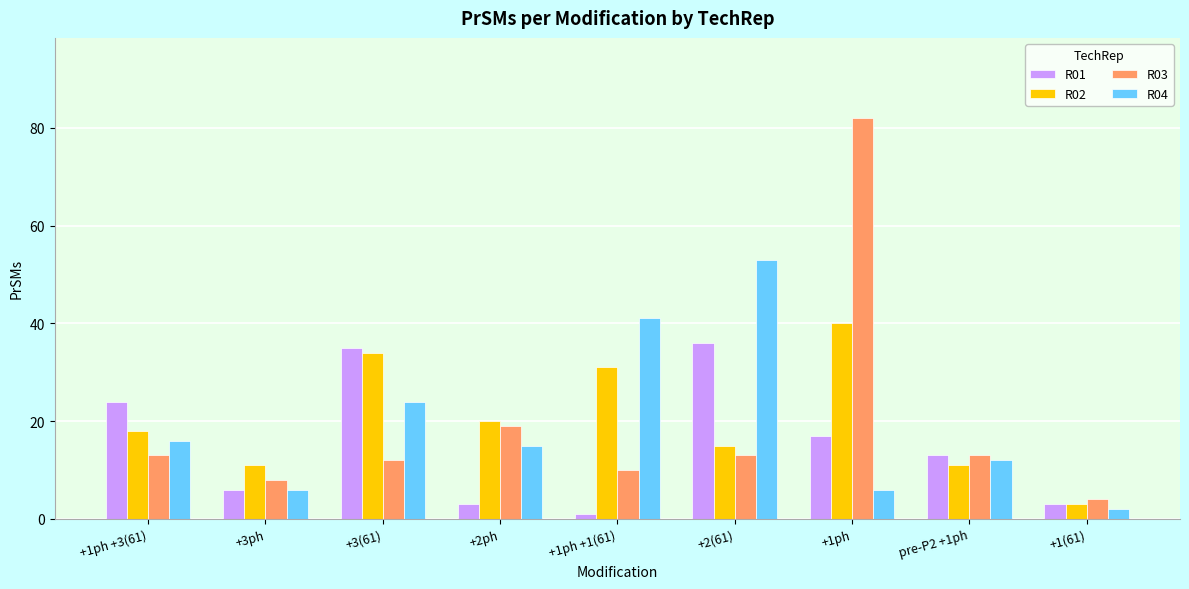

What is the label of the 5th bar from the right?

+1ph +1(61)